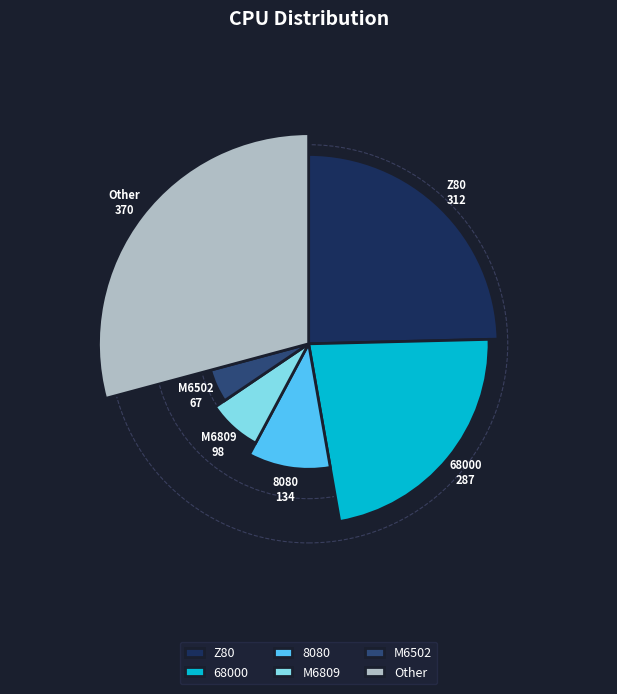

To the nearest percent, what is the combined percentage of Other and 68000?

52%